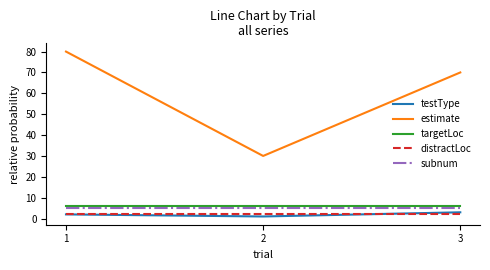

The value of subnum at 1 is 5. True or false?

True